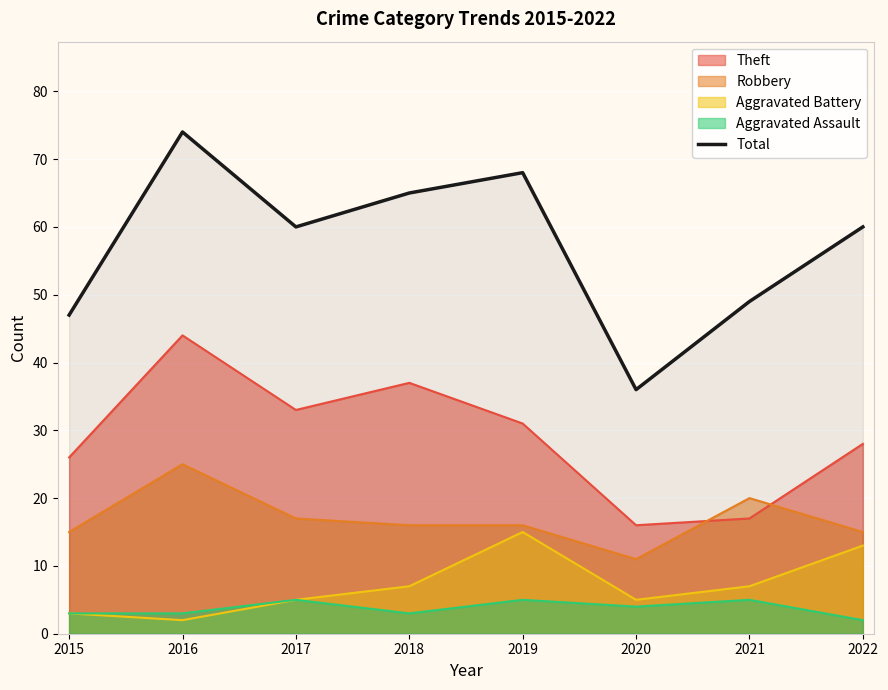

How many lines are shown in the chart?

5